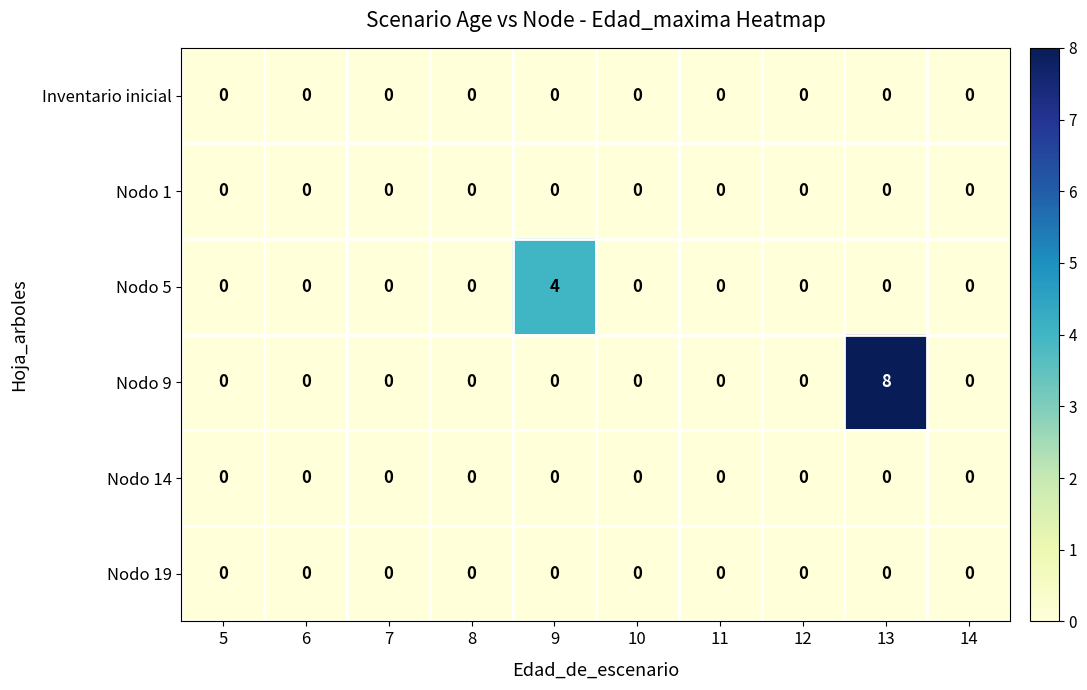

Which series has the widest spread of values?

Nodo 9